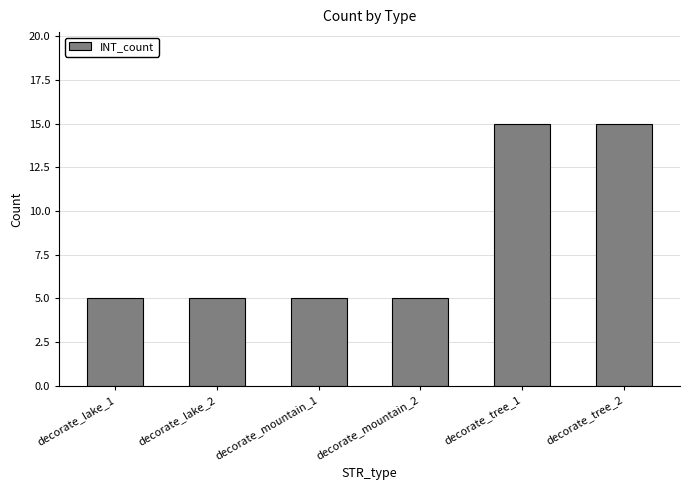

Are the bars grouped side by side (vs. stacked)?

No